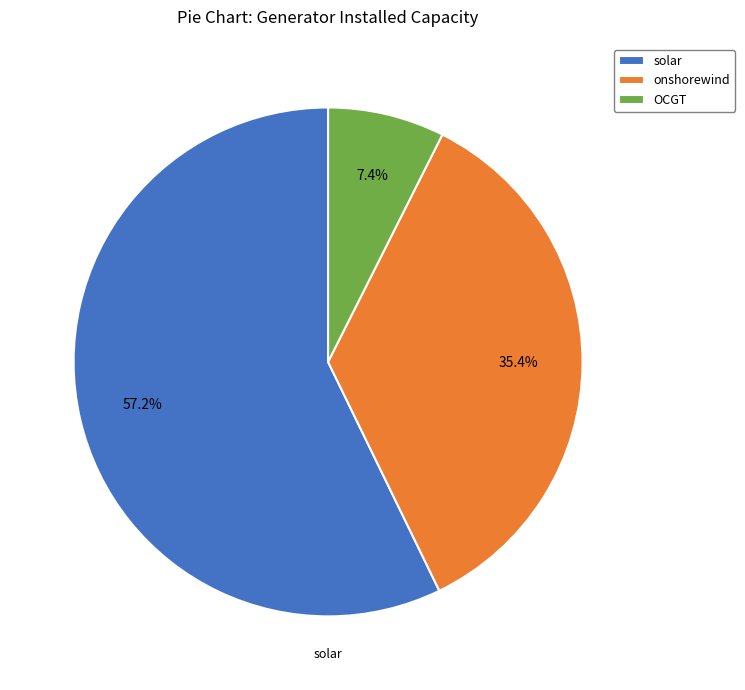

Approximately how many times larger is the value at solar compared to OCGT?

7.7